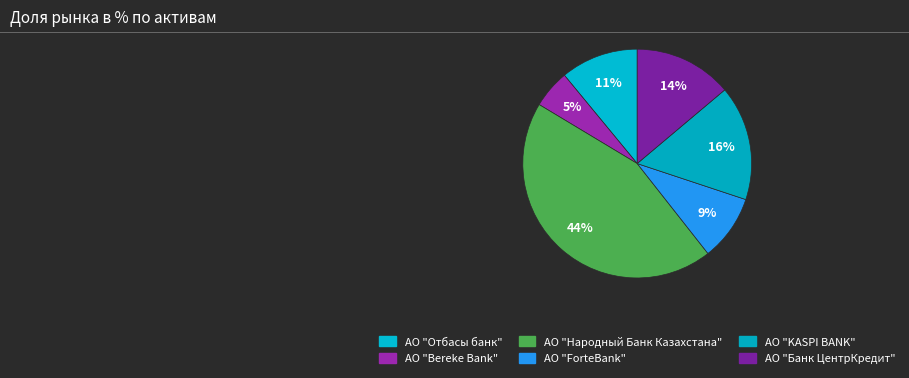

Is it true that АО "Народный Банк Казахстана" is 38% of the pie?

False